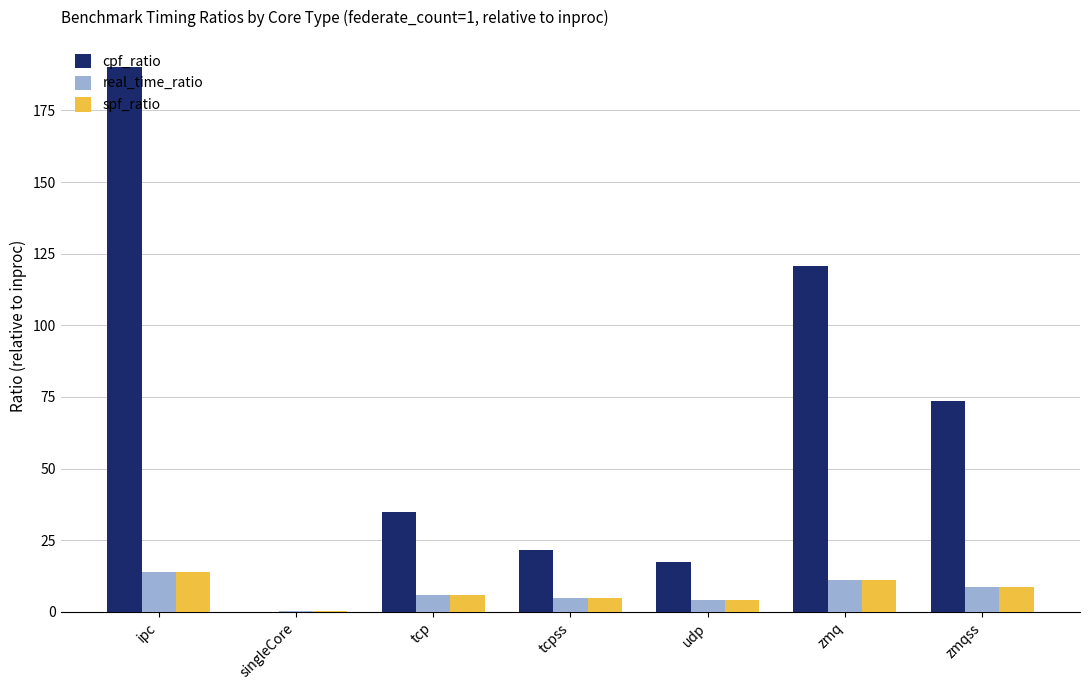

What is the approximate value of spf_ratio at ipc?

13.8